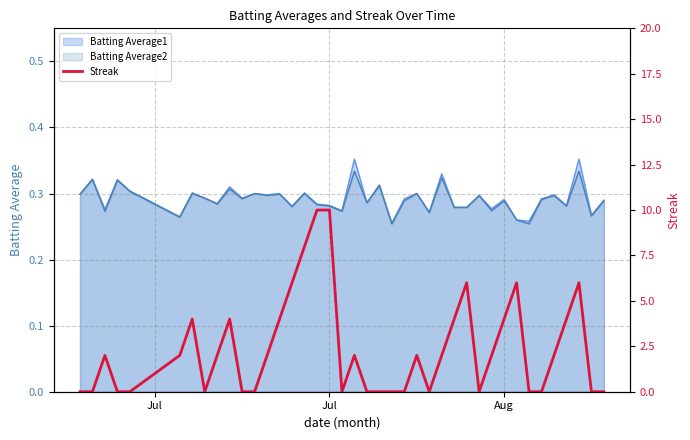

What is the label of the 2nd point from the left?

Jul